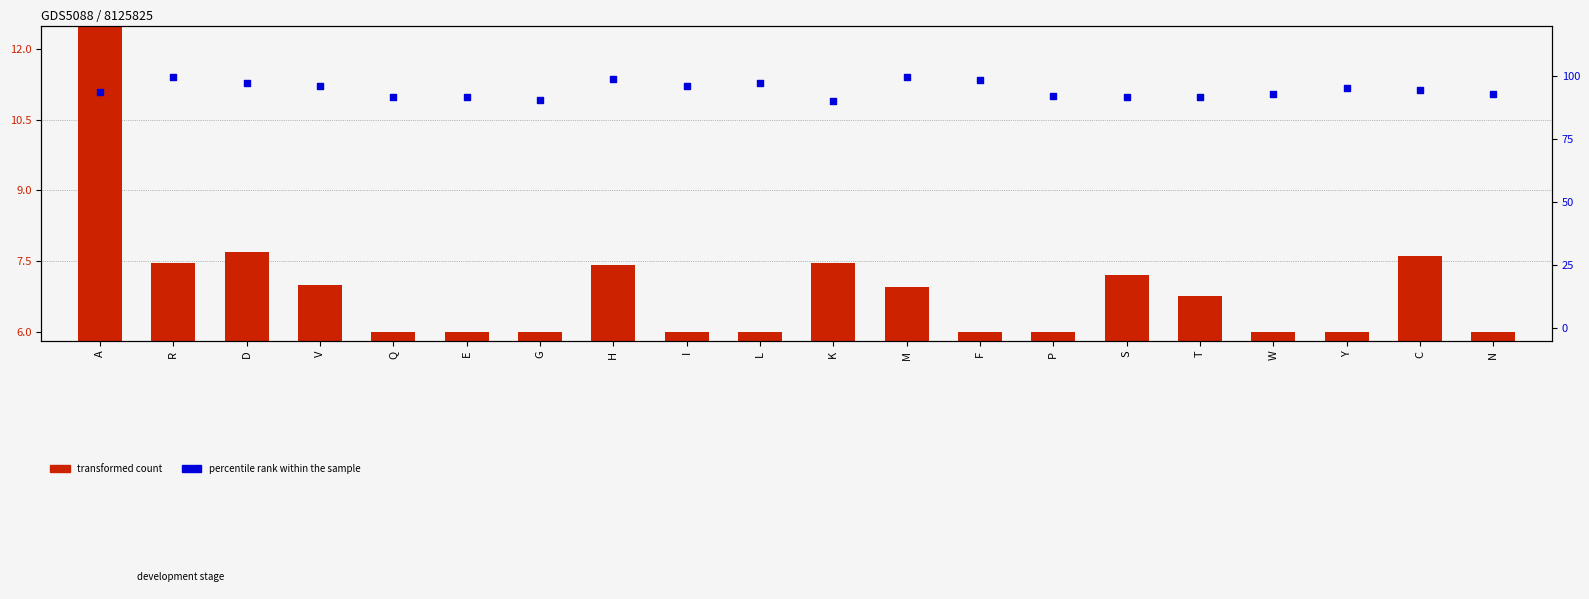

Which series contains the lowest Y value?

transformed count